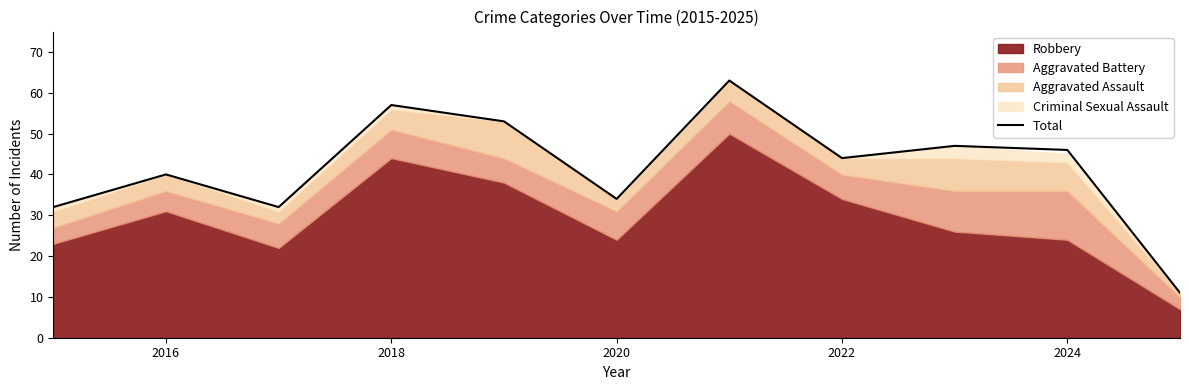

Is it true that Total equals 40 at 2016?

True